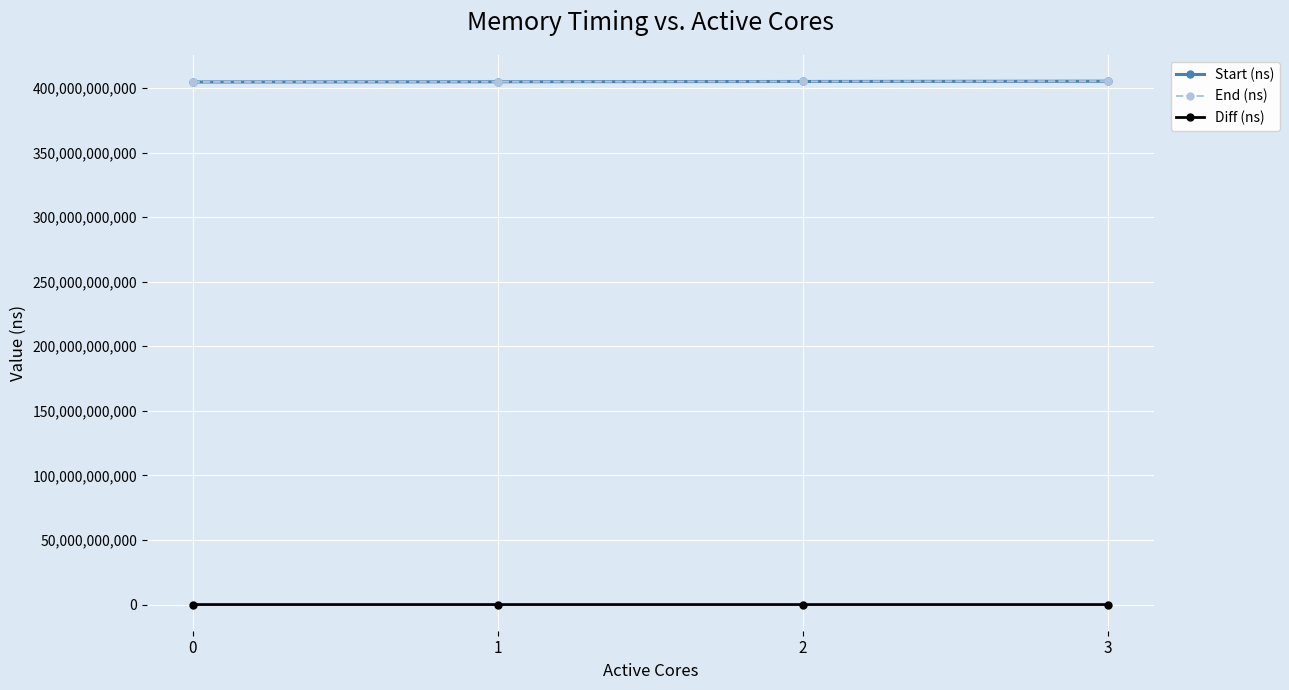

Which category has the highest value in the Start (ns) series?

3